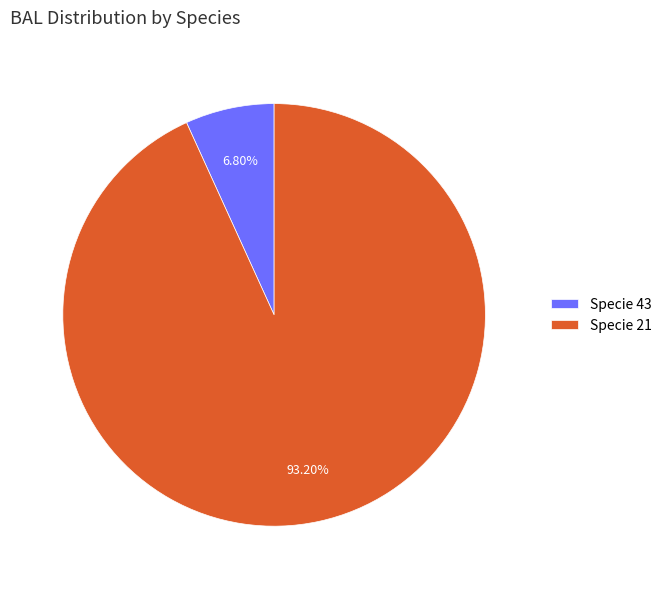

Which has a higher value, Specie 21 or Specie 43?

Specie 21